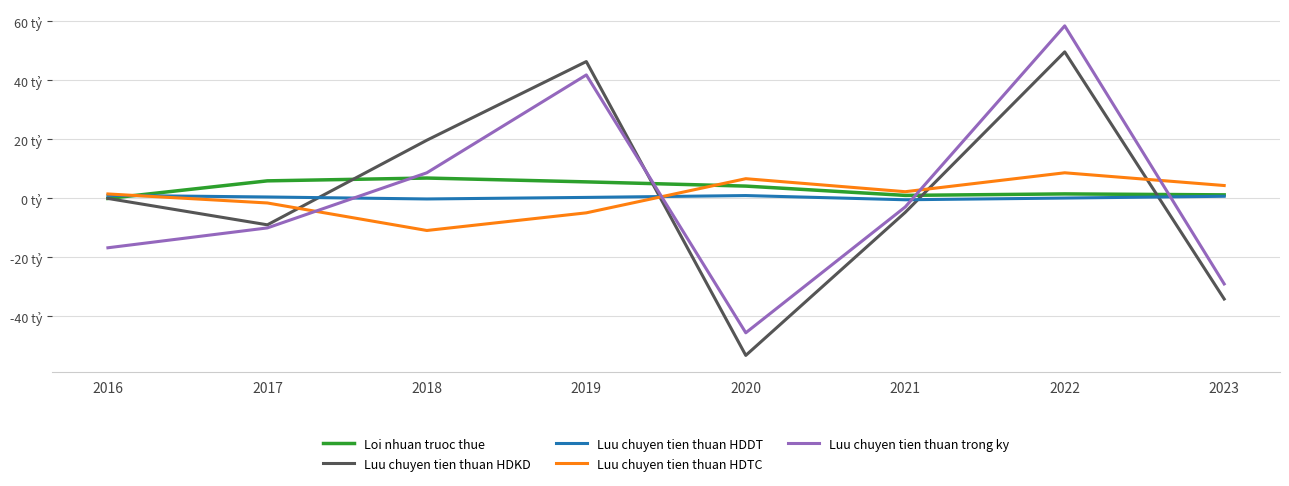

Which category has the highest value in the Loi nhuan truoc thue series?

2018